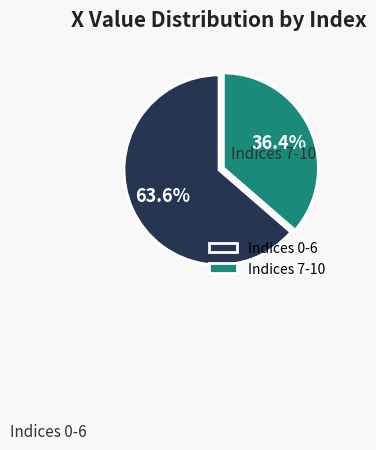

Does Indices 0-6 represent more than half of the total?

Yes